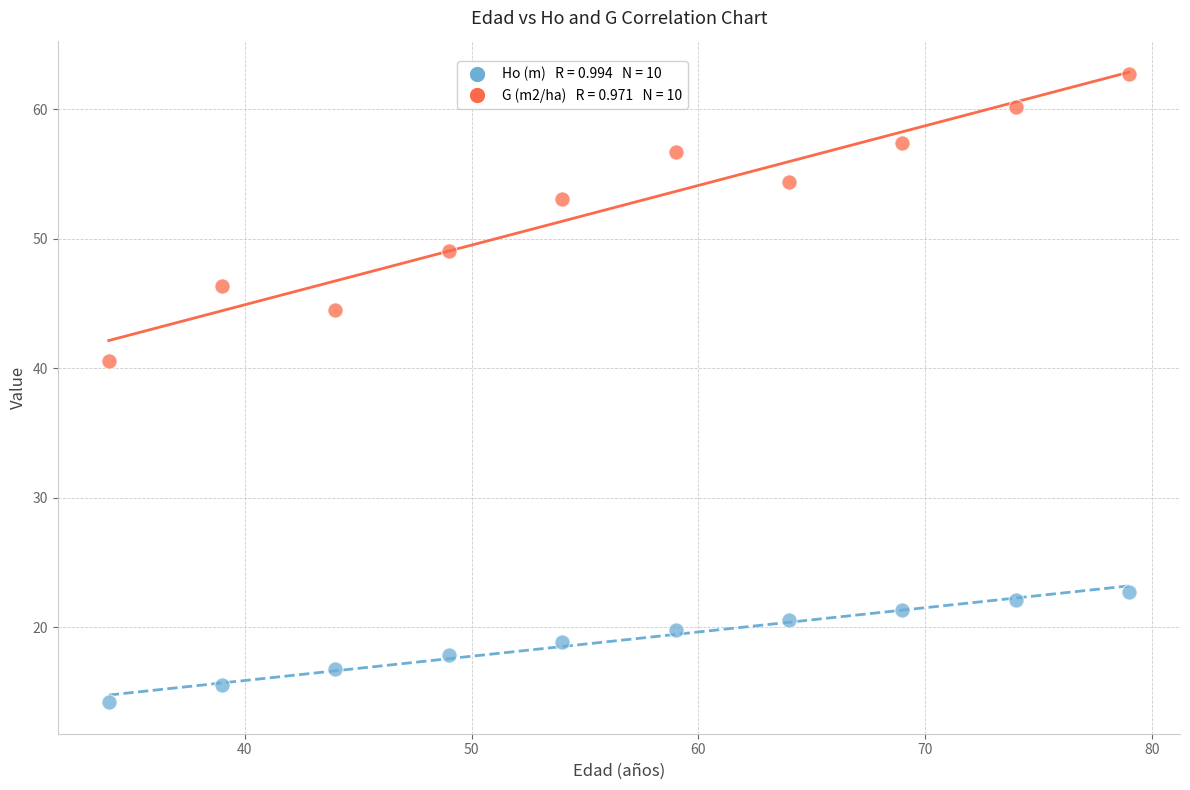

Across all series, what Y value is closest to 38?

40.6